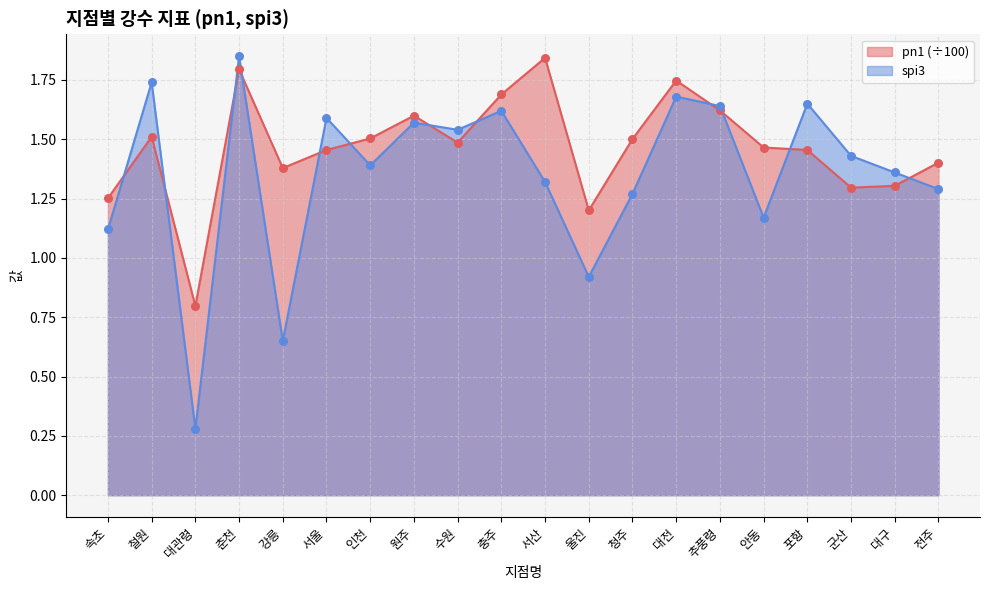

Which series has the largest total across all categories?

pn1 (÷100)